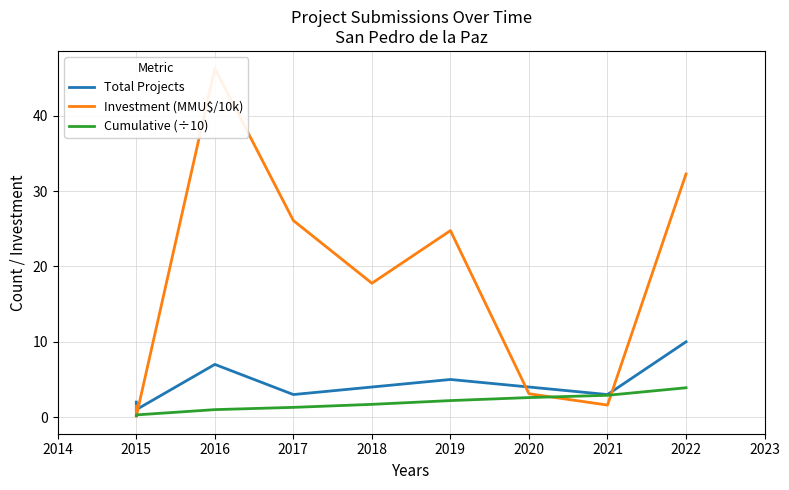

Rank the series by their maximum value, from lowest to highest.

Cumulative (÷10), Total Projects, Investment (MMU$/10k)